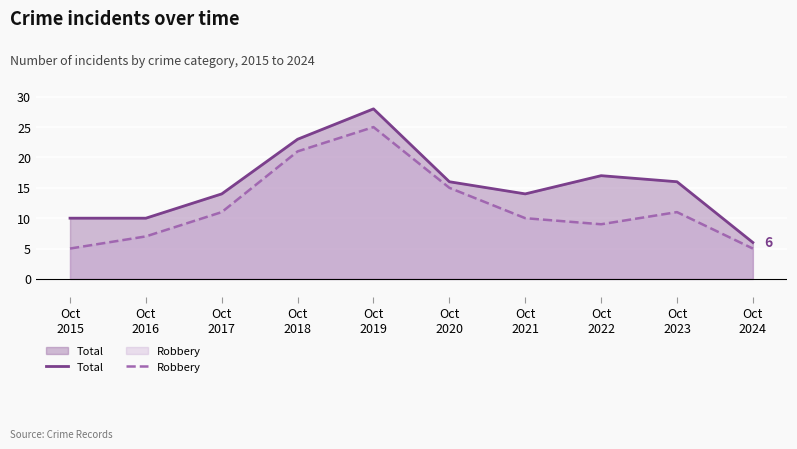

The Robbery series shows 21 at Oct
2018. True or false?

True